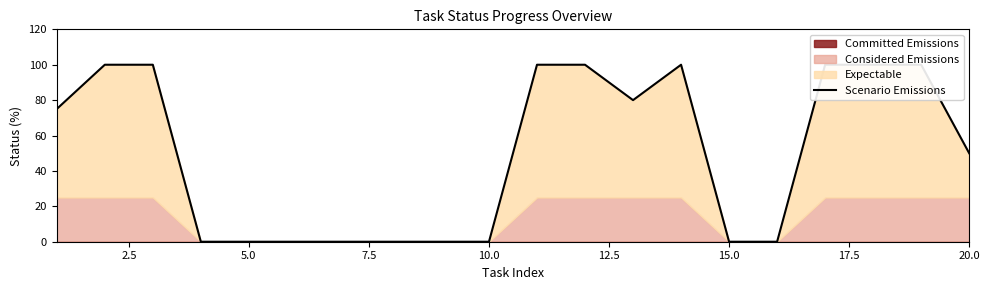

Is it true that the value at 17 is 28?

False